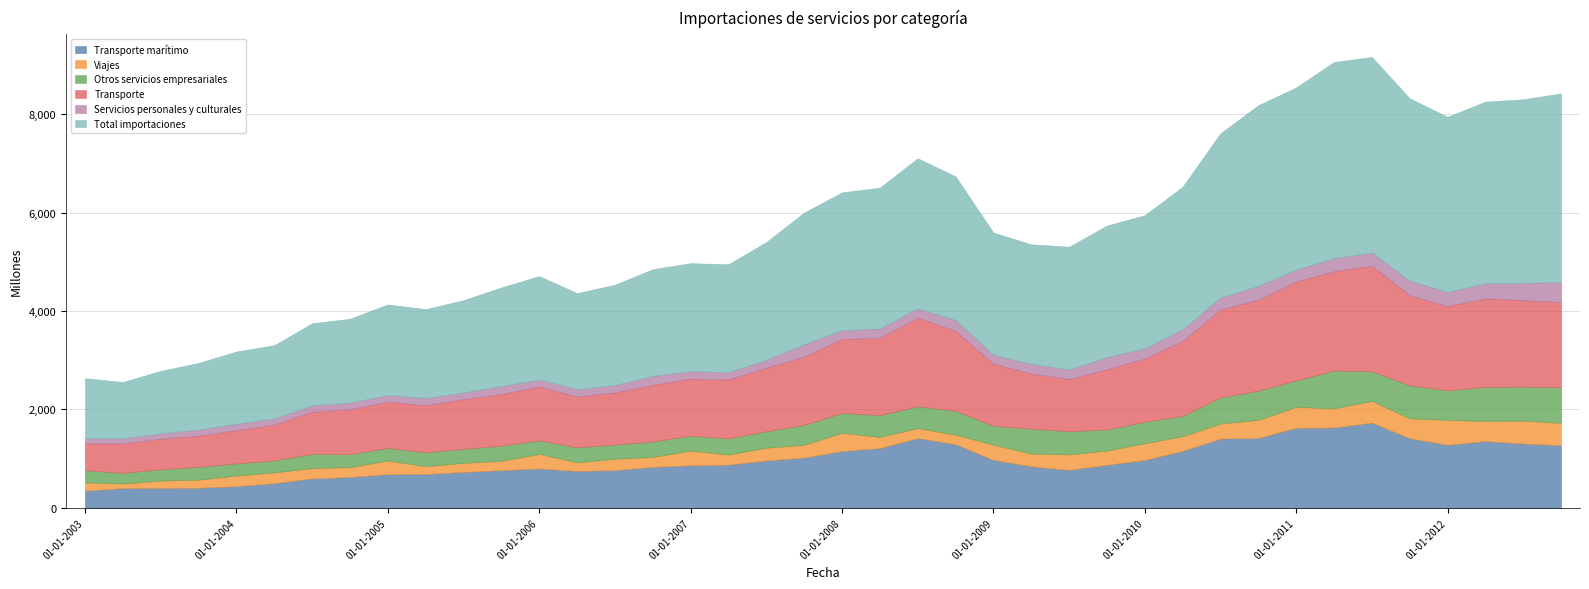

How many lines are shown in the chart?

6